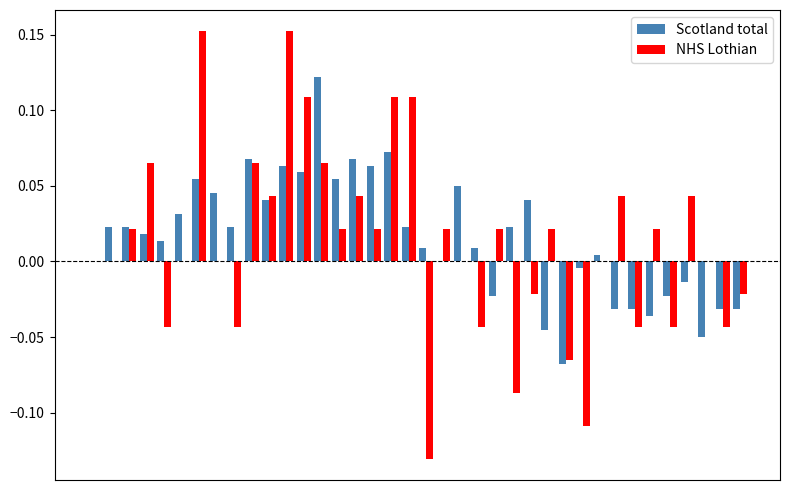

Are the bars horizontal?

No